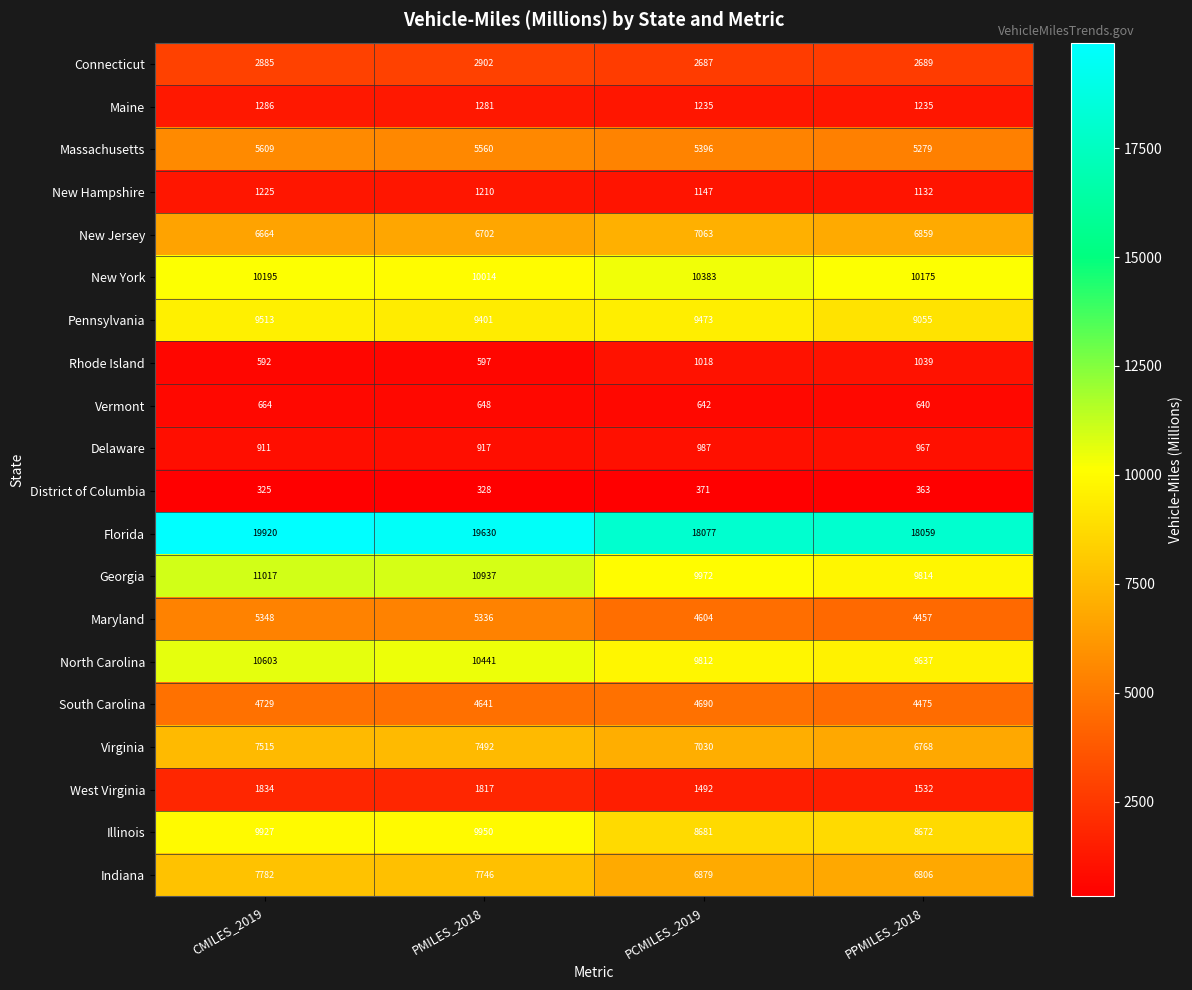

The value of Vermont at CMILES_2019 is 664. True or false?

True